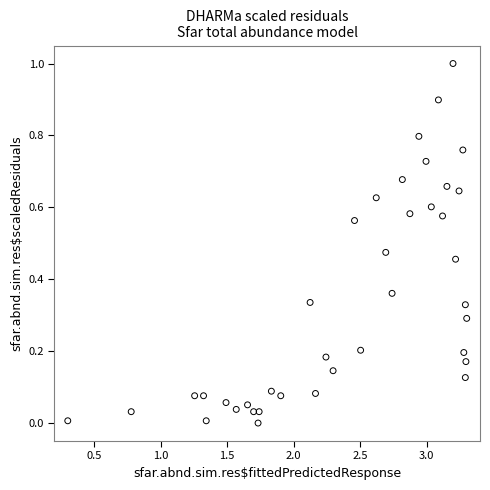

What is the range of X values (max minus min)?

3.0